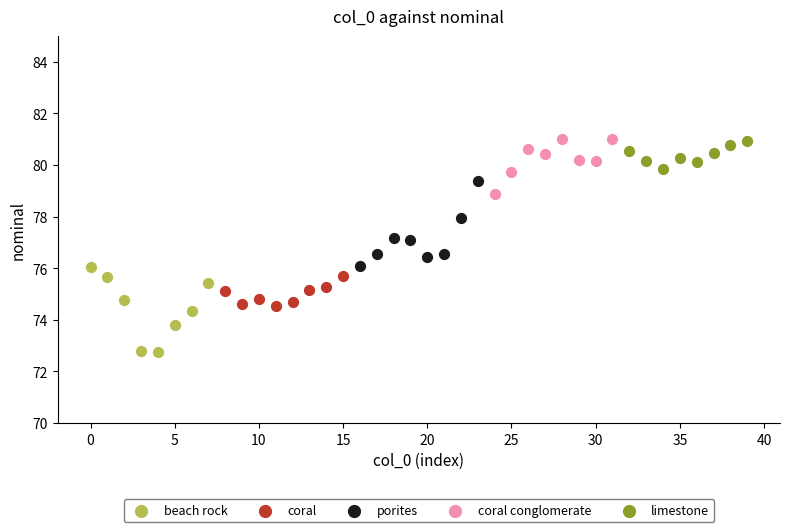

What are all the series names shown in the legend?

beach rock, coral, porites, coral conglomerate, limestone